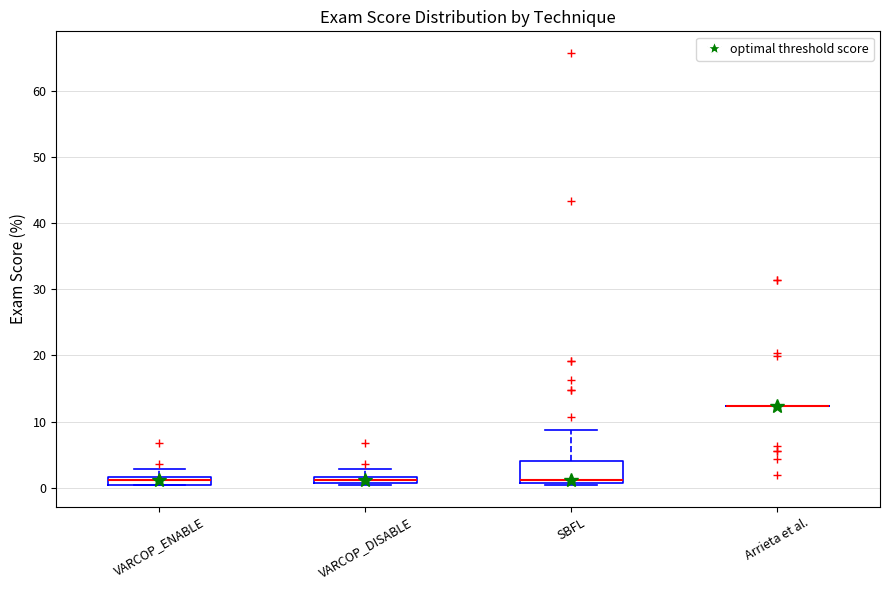

Which box is the tallest, from its lower edge to its upper edge?

SBFL